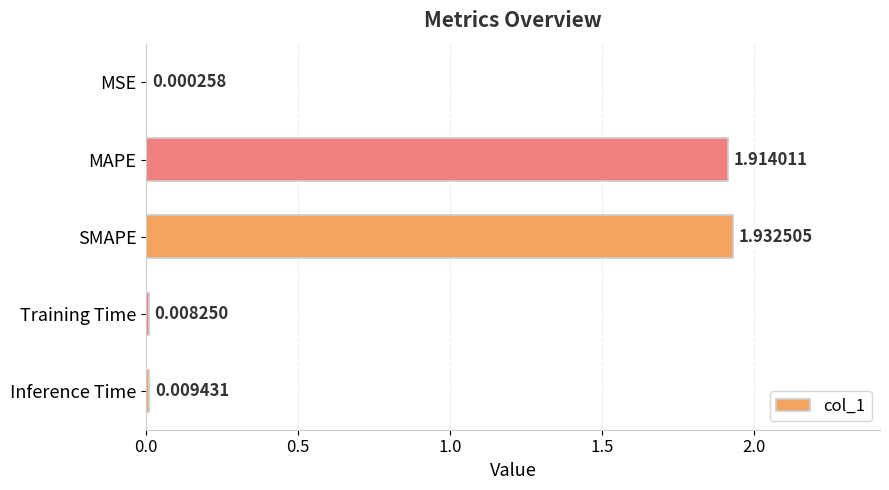

At which label is the value closest to 0?

MSE